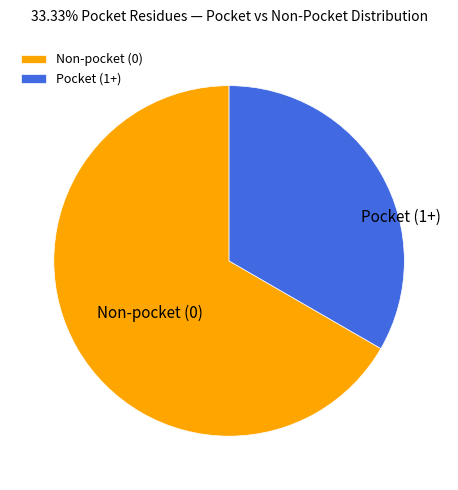

Is the sum of Pocket (1+) and Non-pocket (0) greater than half?

Yes